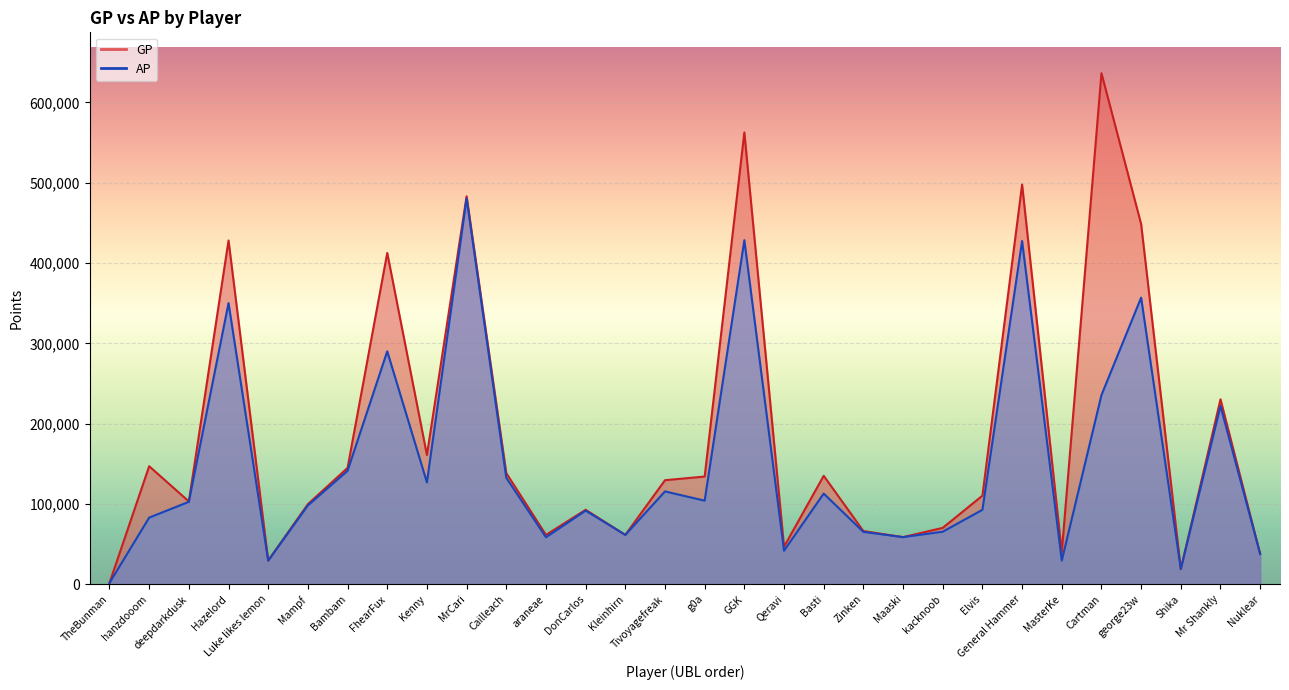

Reading left to right, list all the values displayed in this chart.

GP: TheBunman=1689	hanzdooom=147028	deepdarkdusk=103171	Hazelord=428109	Luke likes lemon=29689	Mampf=99804	Bambam=144969	FhearFux=412593	Kenny=161010	MrCari=483127	Cailleach=138497	araneae=61479	DonCarlos=92791	Kleinhirn=61516	Tivoyagefreak=129618	g0a=134175	GGK=562715	Qeravi=46771	Basti=135094	Zinken=66307	Maaski=58751	kacknoob=70283	Elvis=110360	General Hammer=497769	MasterKe=40014	Cartman=636390	george23w=448501	Shika=18973	Mr Shankly=230342	Nuklear=37821
AP: TheBunman=1689	hanzdooom=83029	deepdarkdusk=102685	Hazelord=350187	Luke likes lemon=29393	Mampf=98224	Bambam=141317	FhearFux=290128	Kenny=126877	MrCari=480667	Cailleach=132618	araneae=58565	DonCarlos=91741	Kleinhirn=61482	Tivoyagefreak=115652	g0a=104136	GGK=428485	Qeravi=41811	Basti=112961	Zinken=65257	Maaski=58751	kacknoob=65474	Elvis=92750	General Hammer=427441	MasterKe=29429	Cartman=235594	george23w=356934	Shika=18973	Mr Shankly=221952	Nuklear=37821